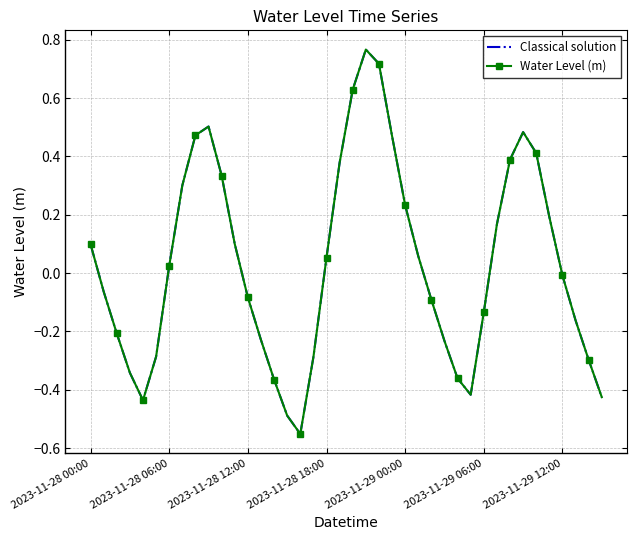

True or false: Water Level (m) and Classical solution cross at least once.

False